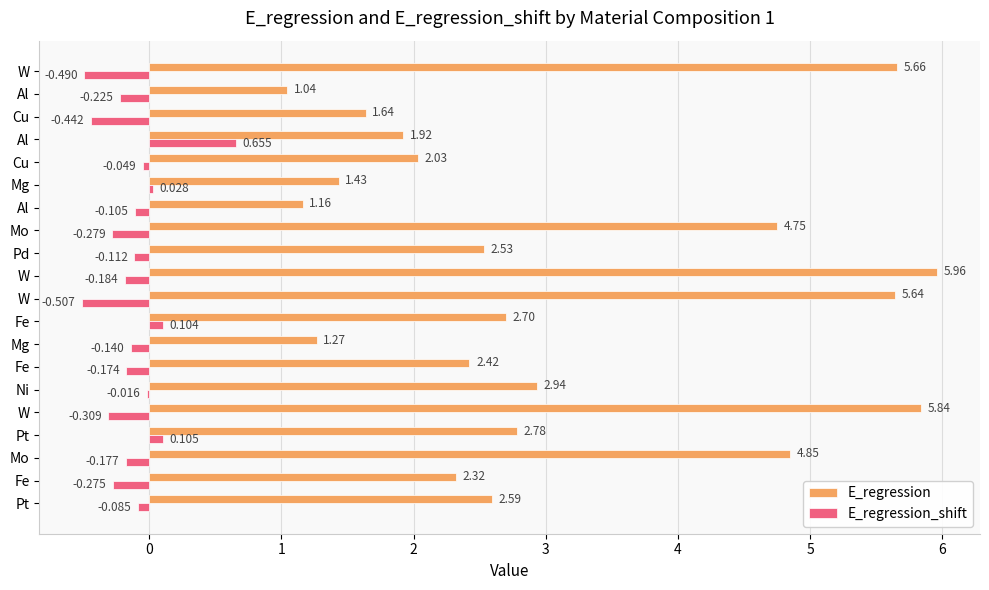

Count the number of categories in the chart.

20